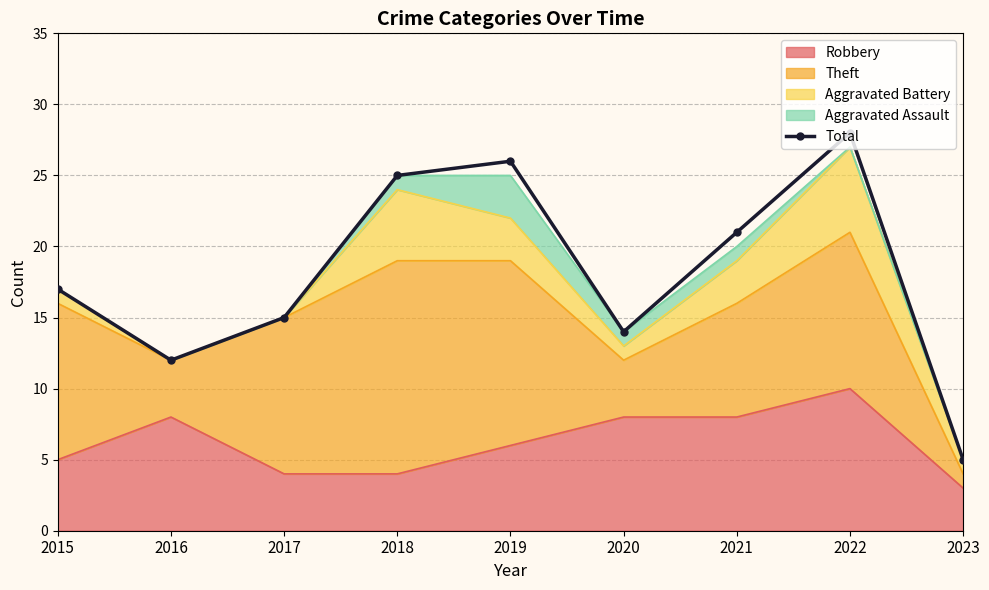

Reading left to right, transcribe all the data shown in this chart.

17	12	15	25	26	14	21	28	5